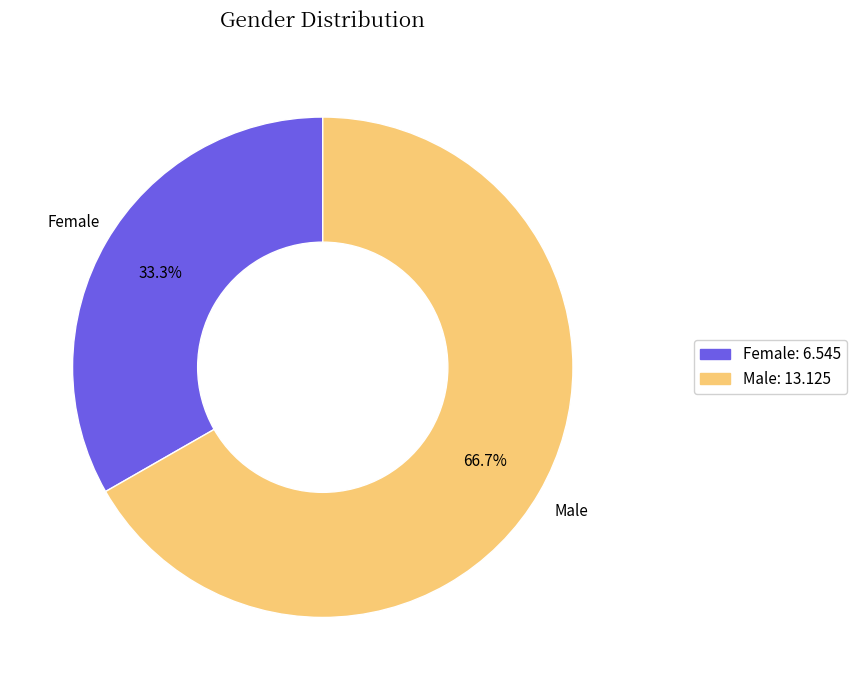

Which category has the smallest portion of the pie?

Female